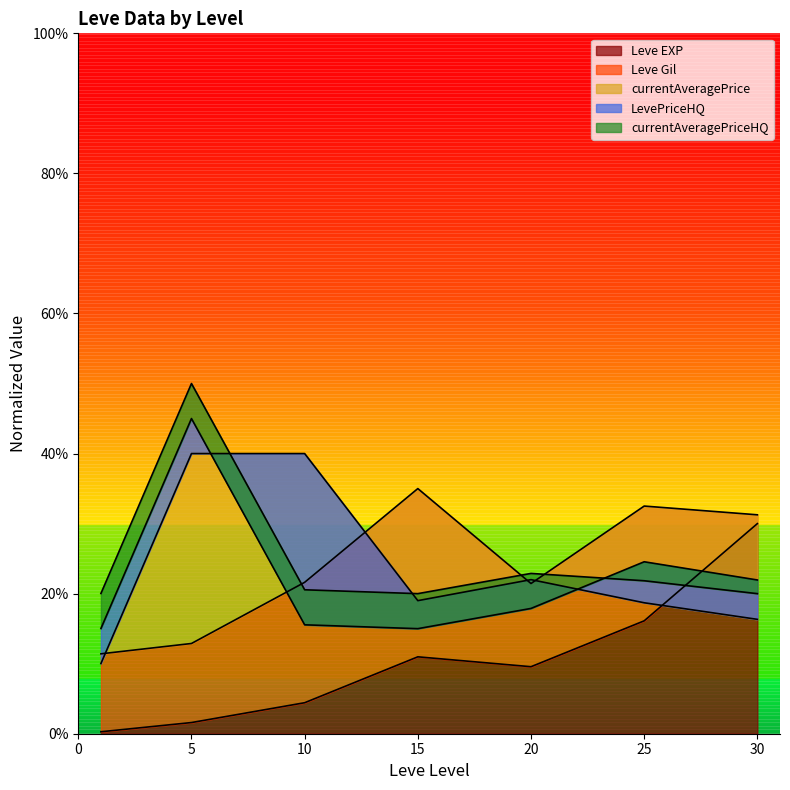

Does the chart have visible grid lines?

No